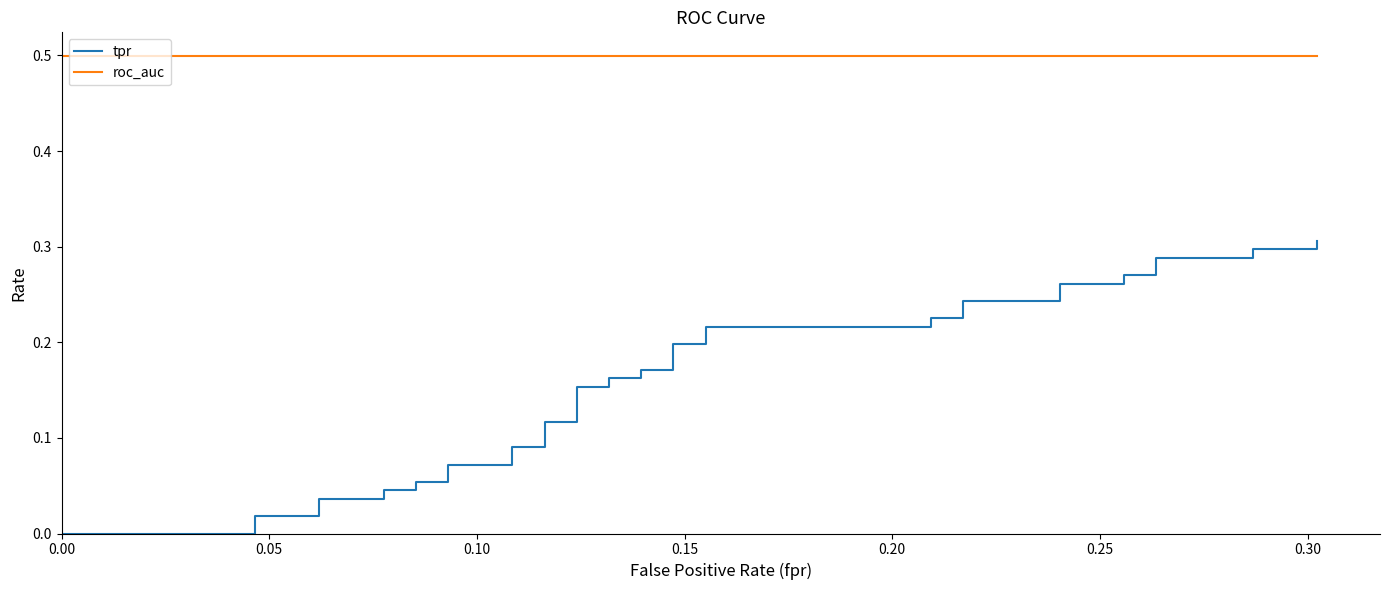

True or false: tpr and roc_auc intersect in this chart.

False